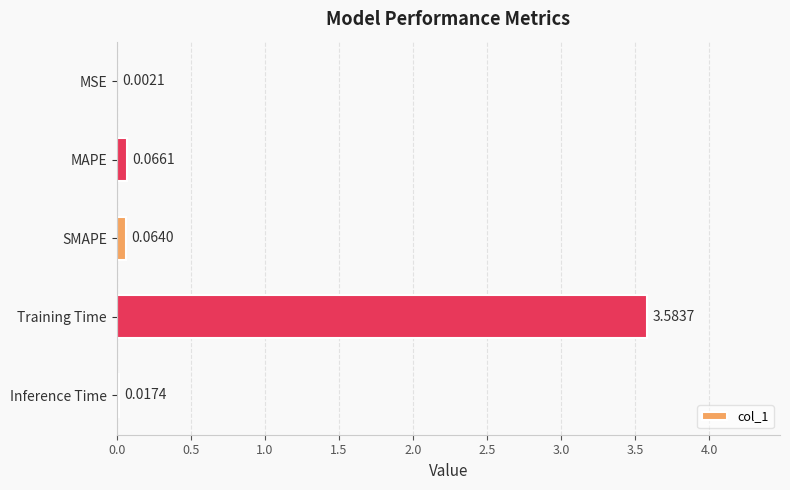

Which category has the highest value across all series?

Training Time